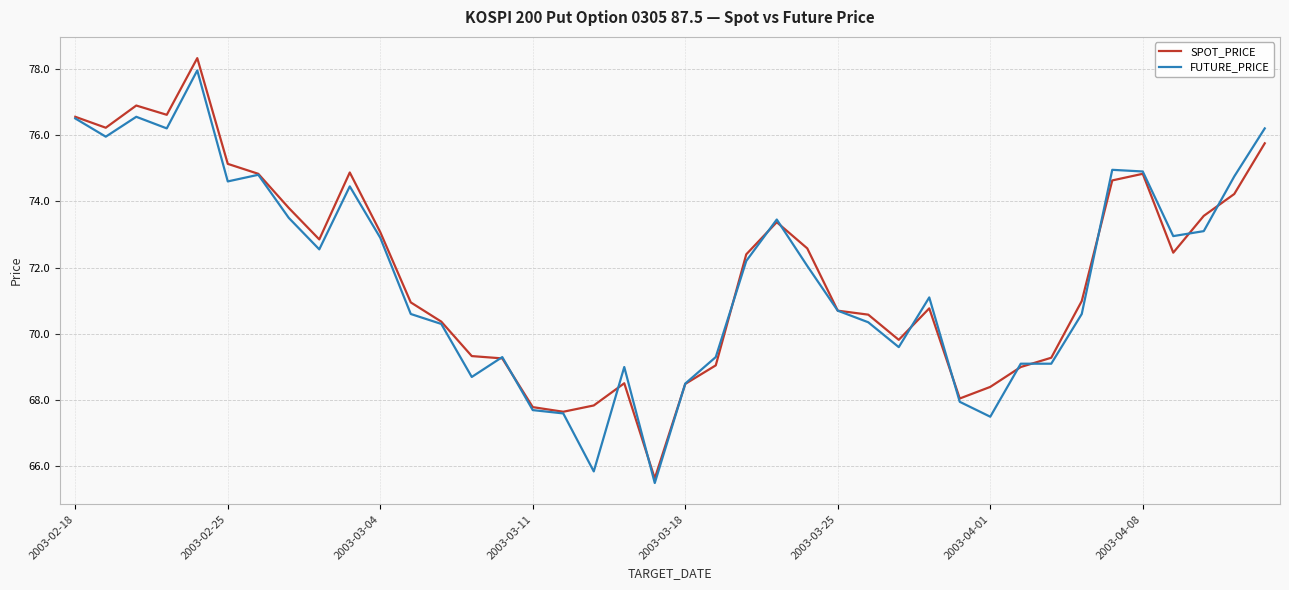

What is the difference between the maximum and minimum values in the SPOT_PRICE series?

12.7